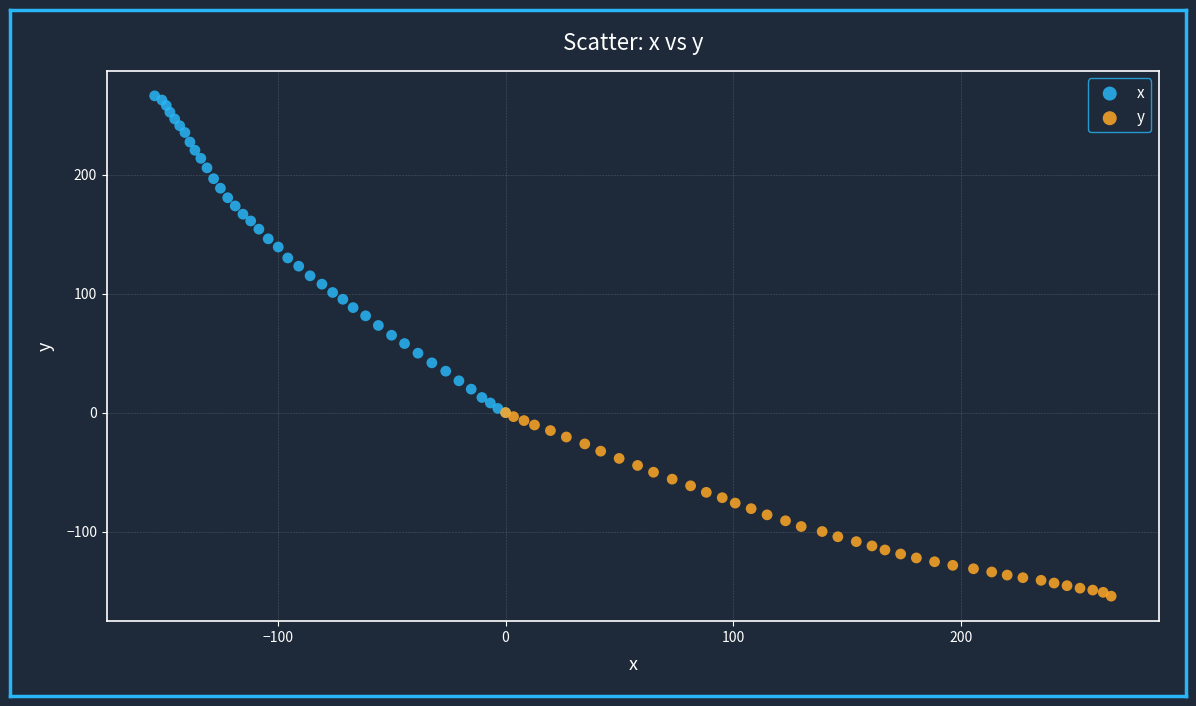

Which series reaches the maximum Y coordinate?

x